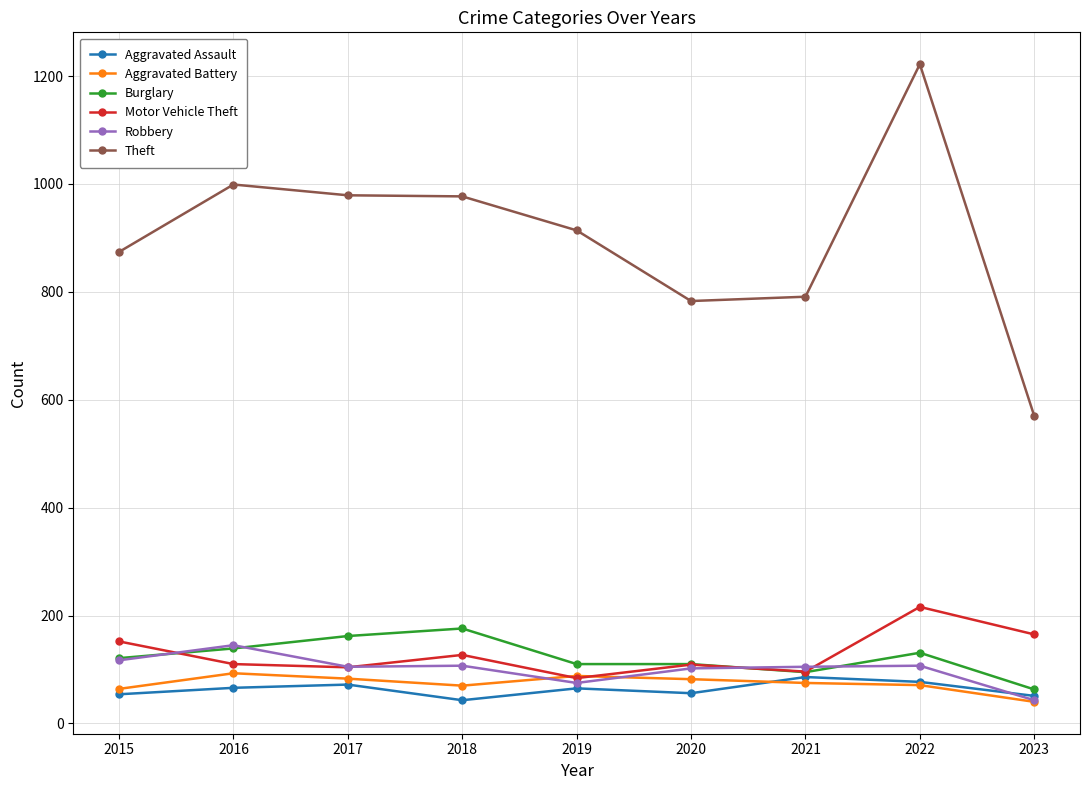

True or false: Motor Vehicle Theft has a value of 192 at 2018.

False